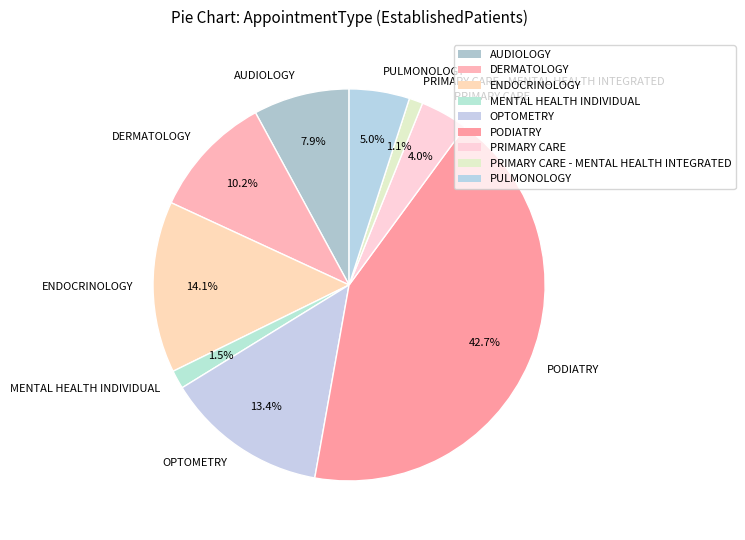

What is the largest slice in the pie chart?

PODIATRY